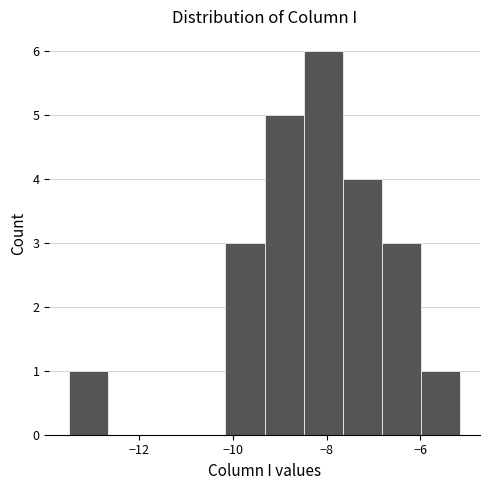

Reading left to right, transcribe this chart: for each bar, give the range it covers on the x-axis and its height. Neither the bar edges nor the heights are printed on the chart, so give them approximately, as read against the axes.

-13.6 to -12.6: 1
-12.6 to -11.8: 0
-11.8 to -11.0: 0
-11.0 to -10.2: 0
-10.2 to -9.4: 3
-9.4 to -8.4: 5
-8.4 to -7.6: 6
-7.6 to -6.8: 4
-6.8 to -6.0: 3
-6.0 to -5.2: 1